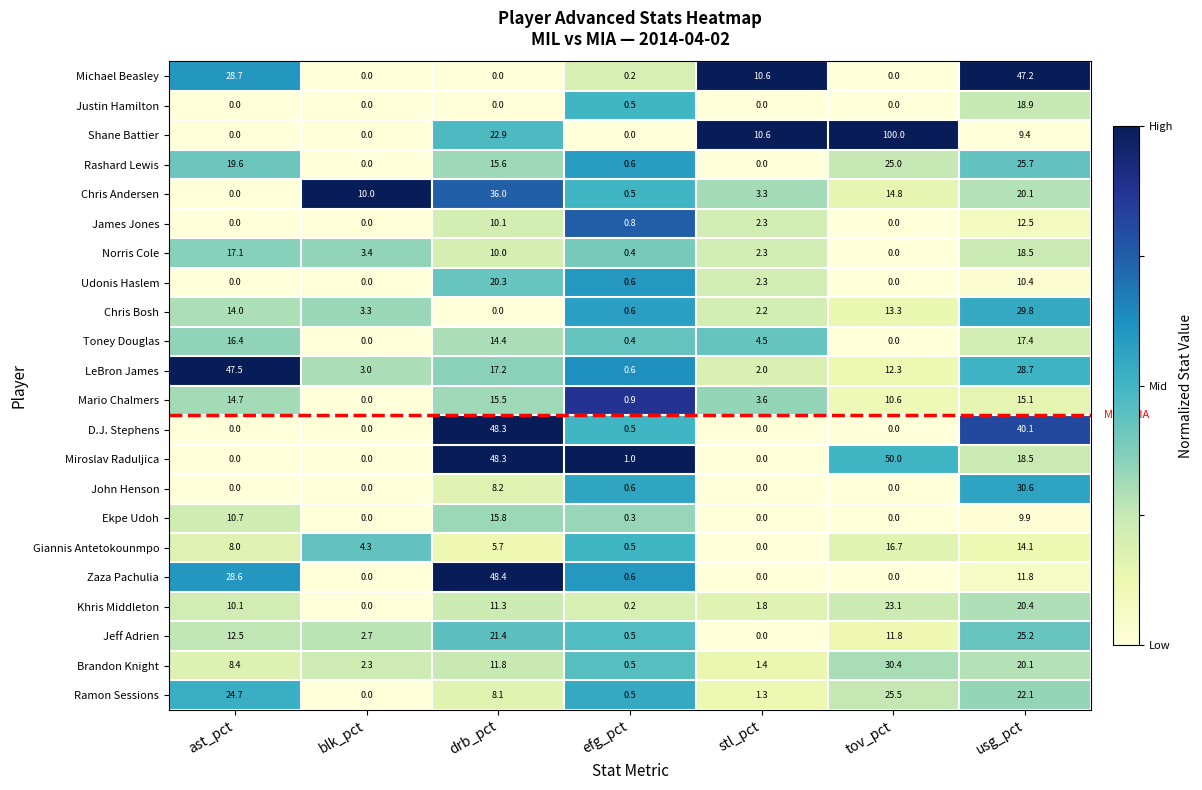

Which series has the widest spread of values?

Shane Battier